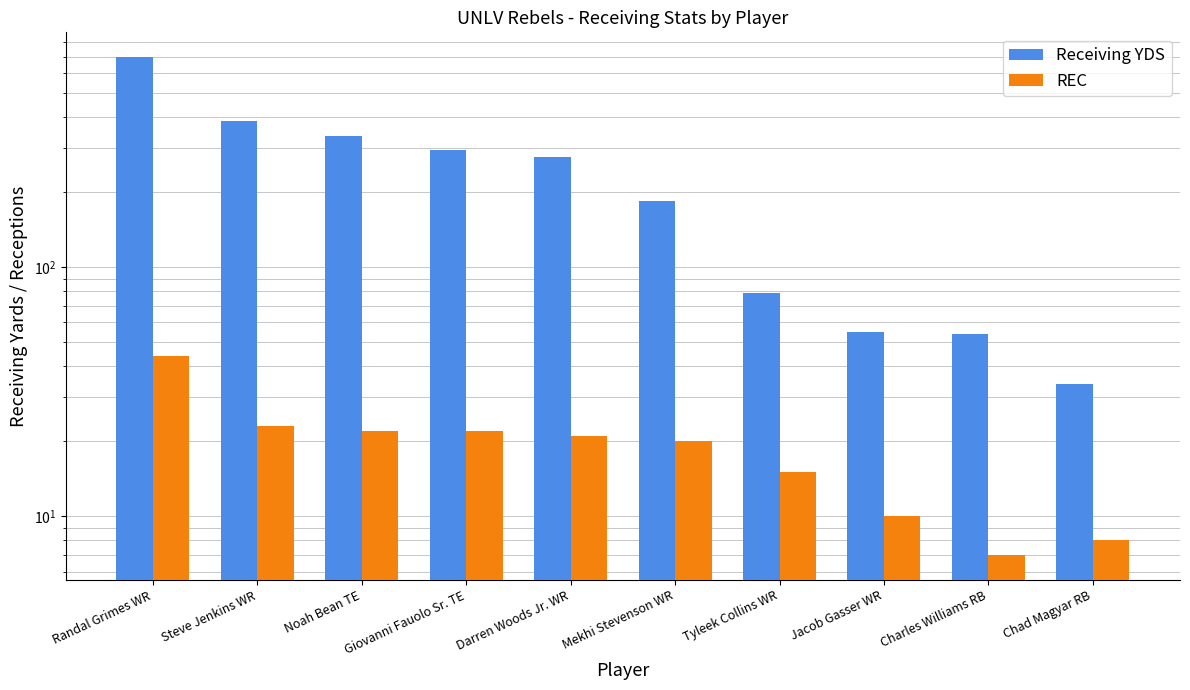

Which has a higher value, Noah Bean TE or Darren Woods Jr. WR?

Noah Bean TE